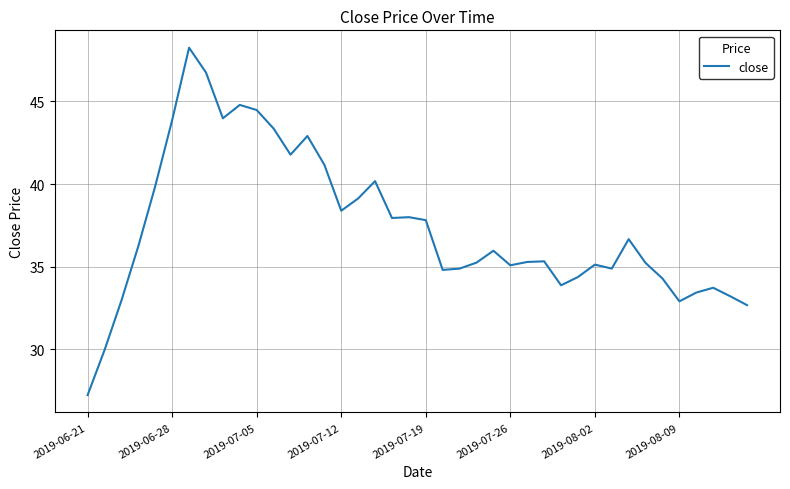

What is the difference between the maximum and minimum values?

21.0